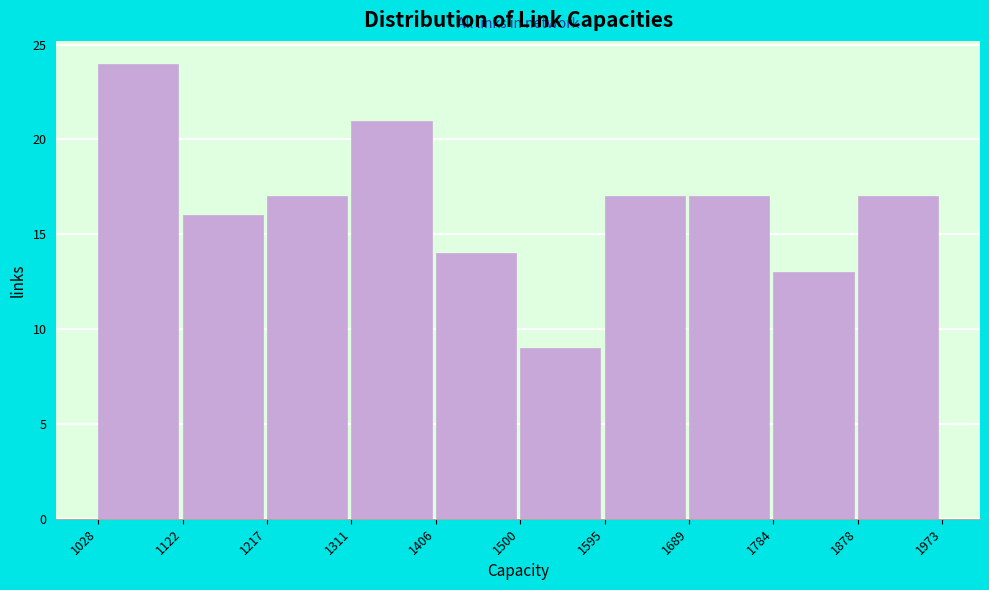

Reading left to right, transcribe this chart: for each bar, give the range it covers on the x-axis and its height. The values are not printed on the chart, so give them approximately, as read against the axis.

1028 to 1122: 24
1122 to 1217: 16
1217 to 1311: 17
1311 to 1406: 21
1406 to 1500: 14
1500 to 1595: 9
1595 to 1689: 17
1689 to 1784: 17
1784 to 1878: 13
1878 to 1973: 17